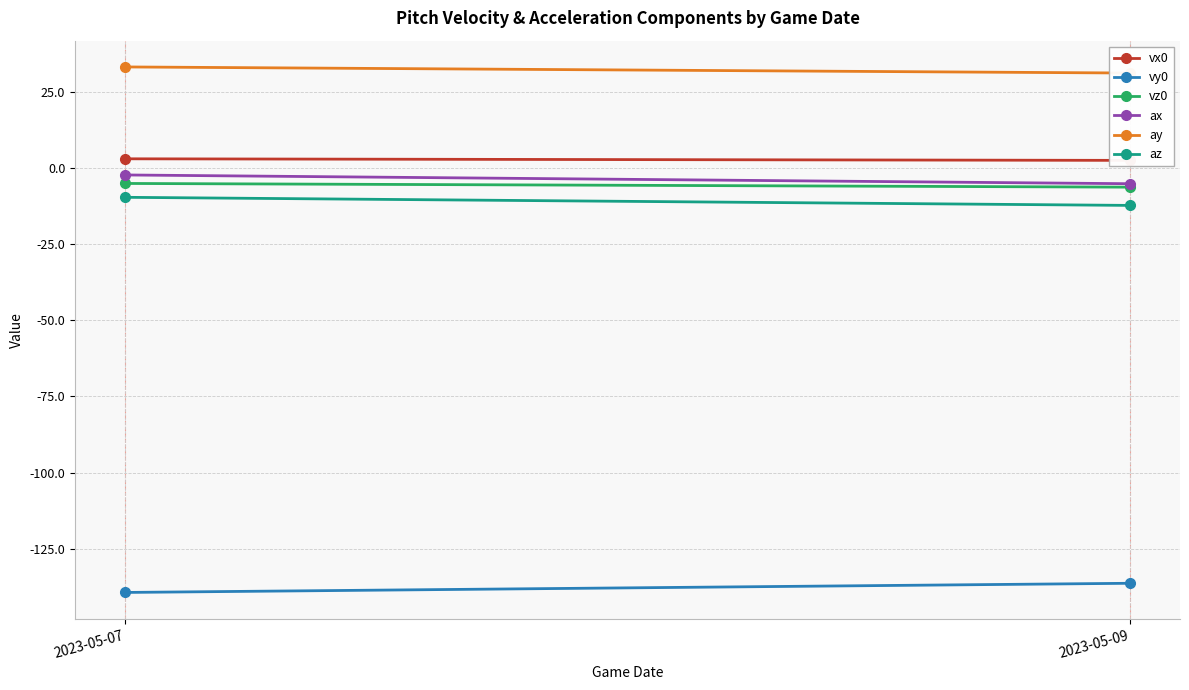

What is the value of the vz0 point at the 1st from the left?

-5.1